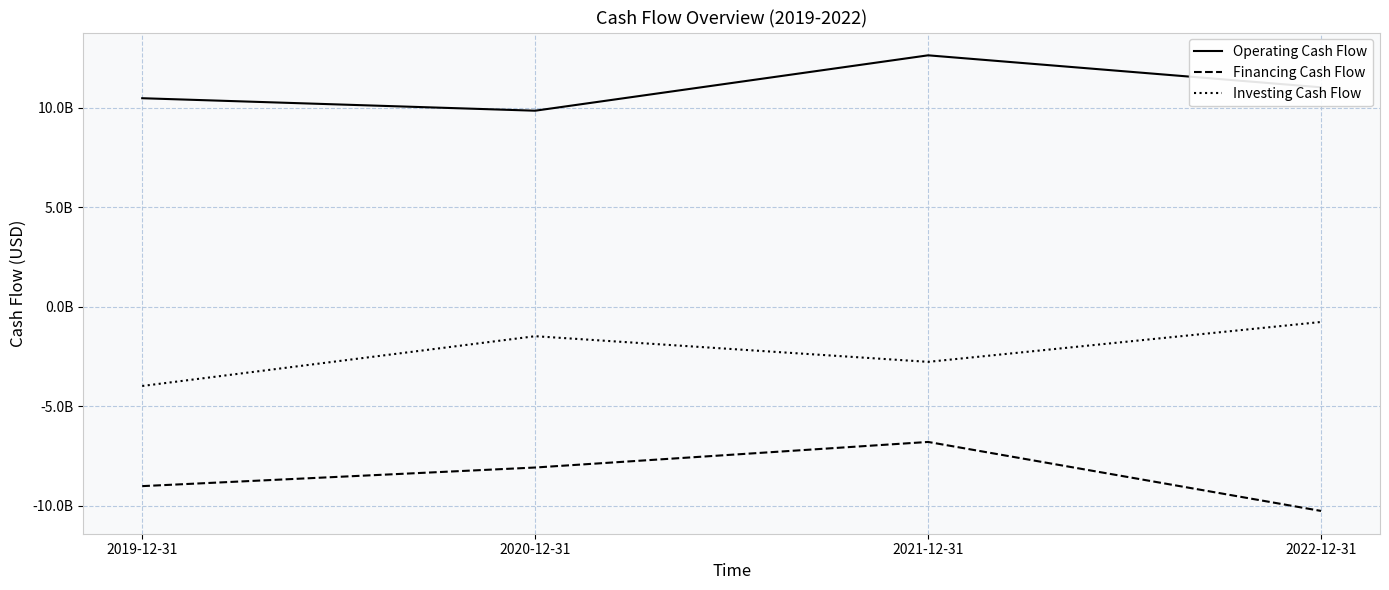

At which category does Operating Cash Flow reach its first local valley?

2020-12-31